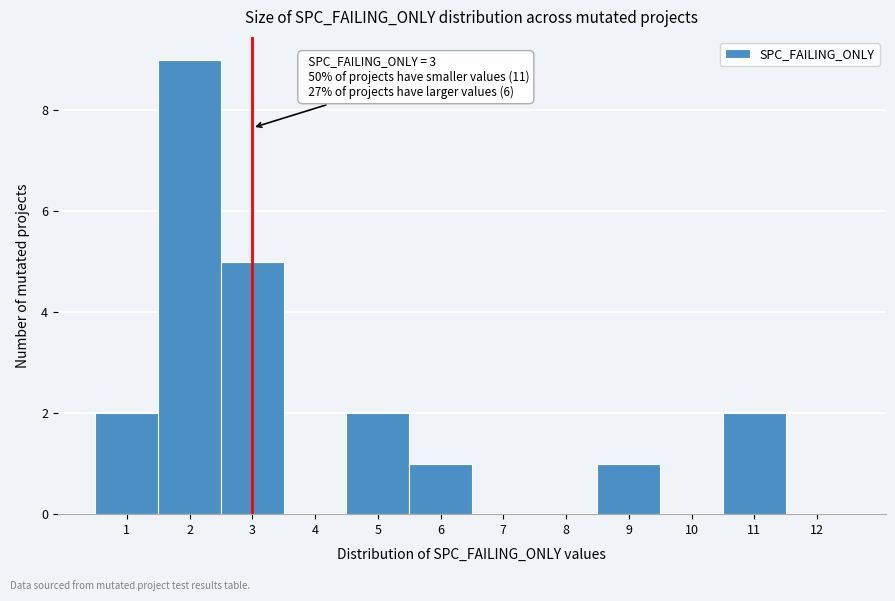

Over which range of the x-axis is the bar tallest?

1.5 to 2.5